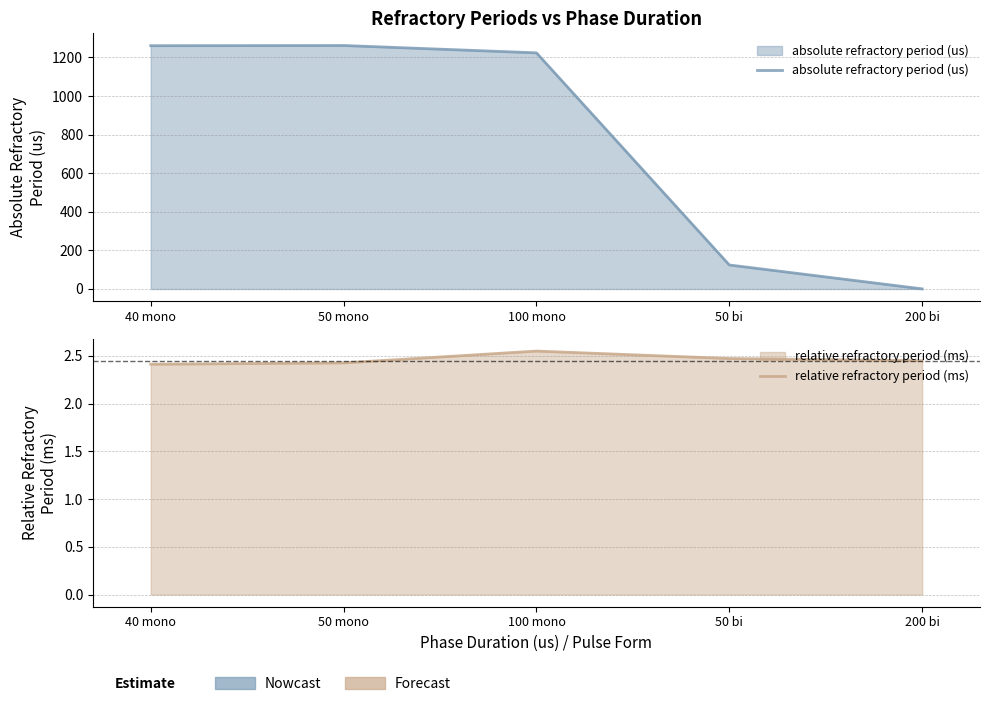

Reading left to right, extract all data points from this chart.

absolute refractory period (us): 1261.0	1262.0	1224.0	124.5	0.6
relative refractory period (ms): 2.4	2.4	2.5	2.5	2.4